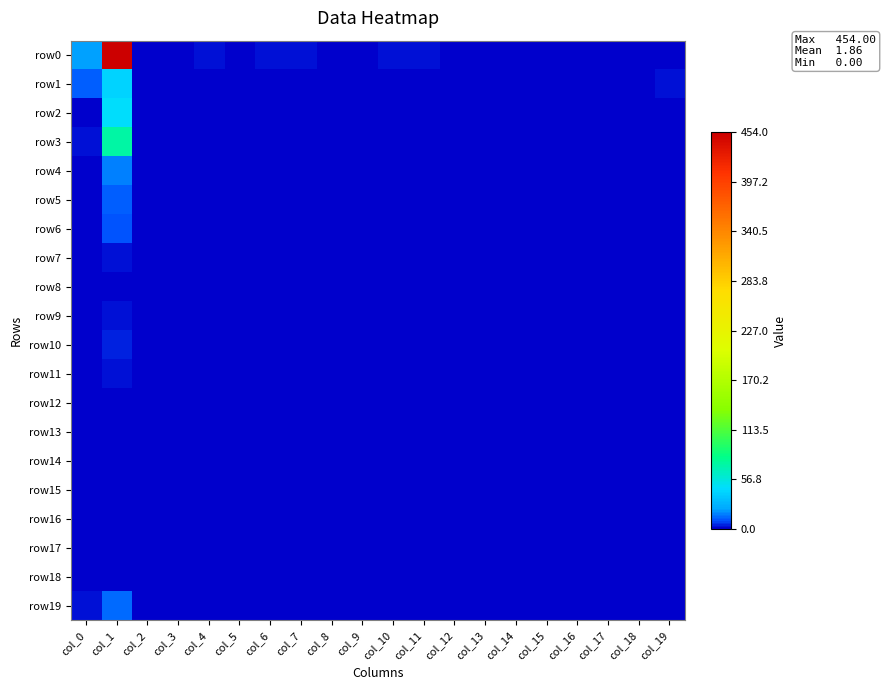

Rank the series at col_1 from highest to lowest value.

row0, row3, row2, row1, row4, row19, row5, row6, row10, row11, row7, row9, row8, row12, row13, row14, row15, row16, row17, row18